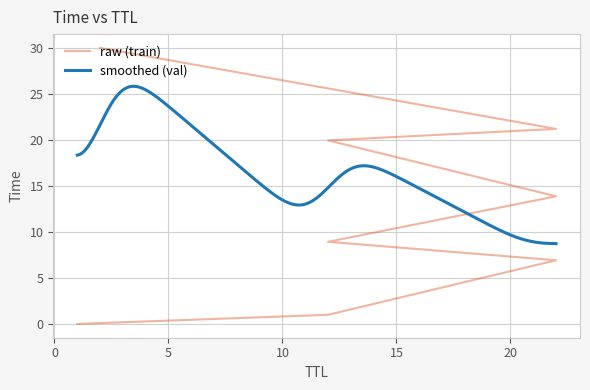

True or false: the data has more than 1 interior local peaks.

False